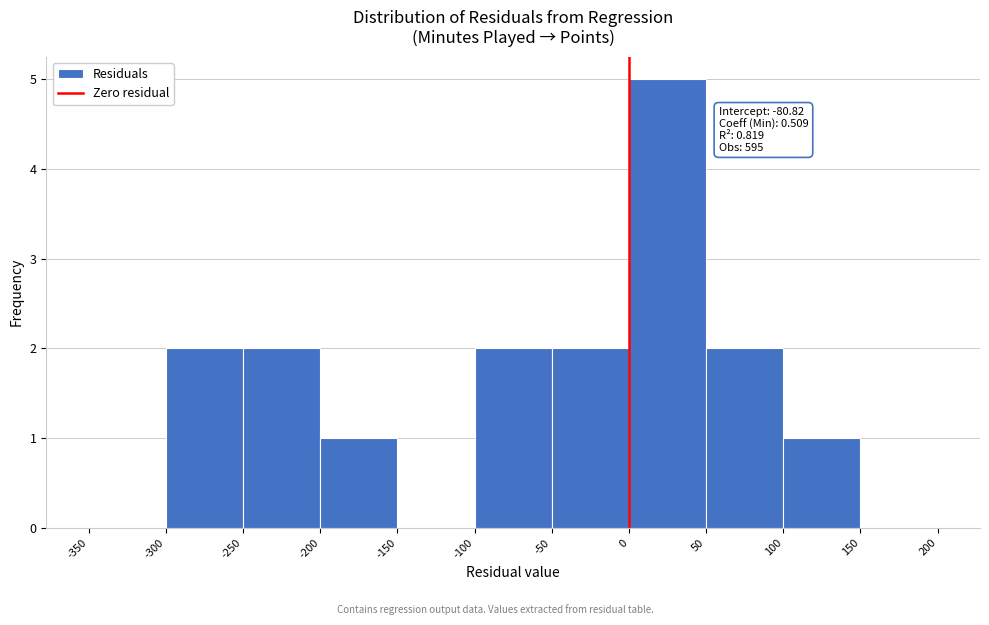

Over which range of the x-axis is the bar tallest?

0 to 50